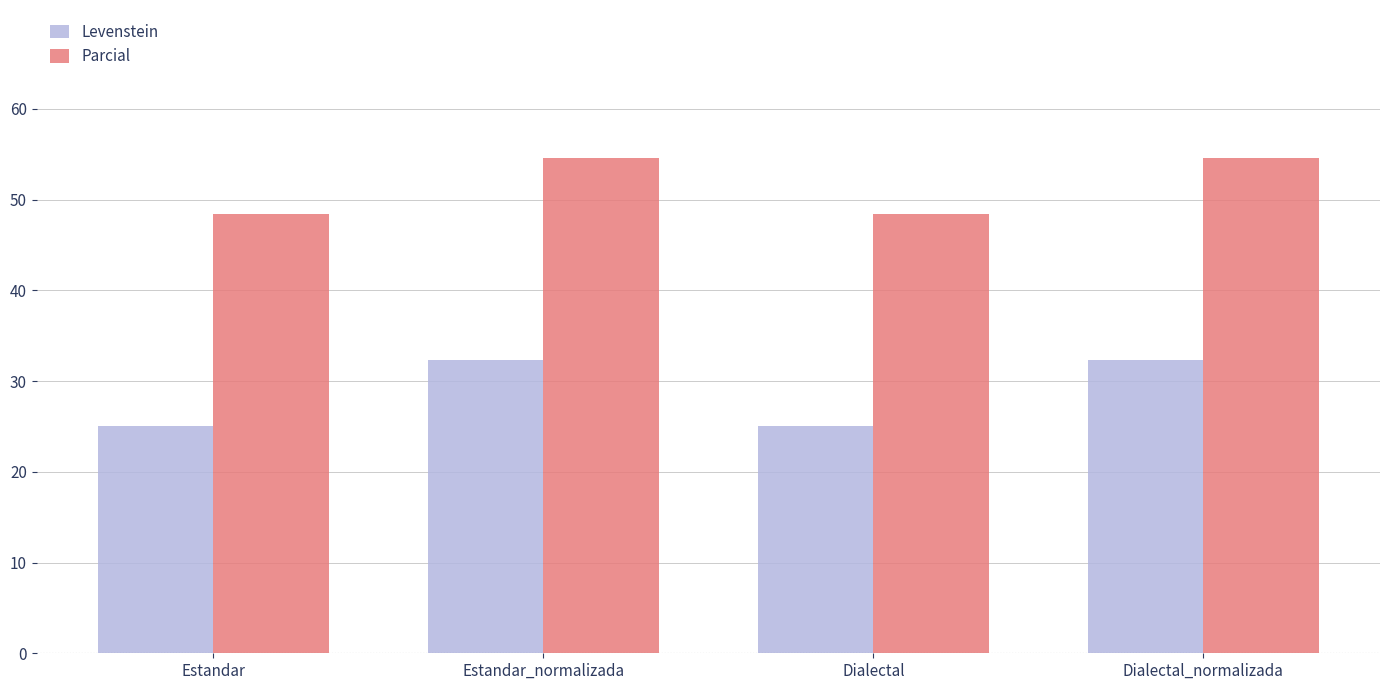

Reading right to left, extract all data points from this chart.

Levenstein: Dialectal_normalizada=32.4	Dialectal=25.0	Estandar_normalizada=32.4	Estandar=25.0
Parcial: Dialectal_normalizada=54.5	Dialectal=48.4	Estandar_normalizada=54.5	Estandar=48.4